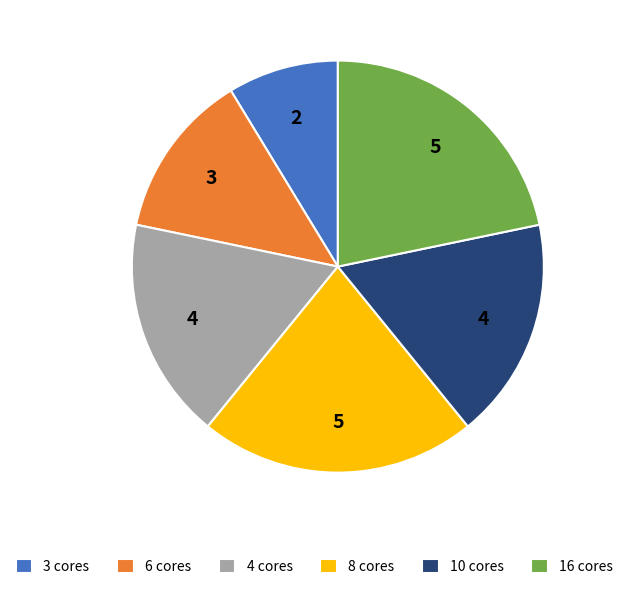

Is it true that 8 cores is 22% of the pie?

True